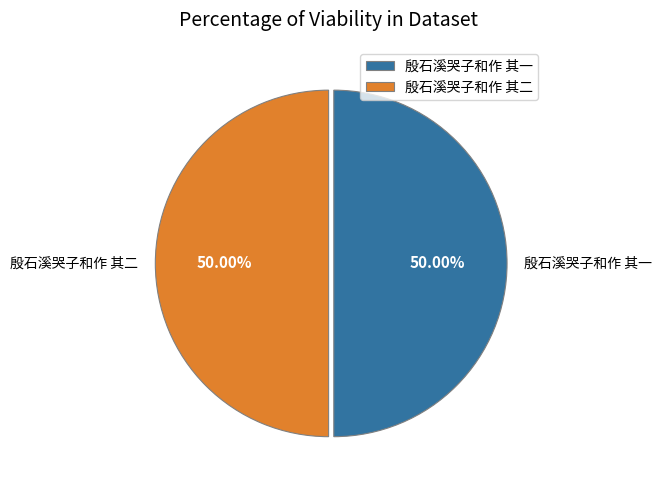

What is the ratio of the value at 殷石溪哭子和作 其二 to the value at 殷石溪哭子和作 其一?

1.0